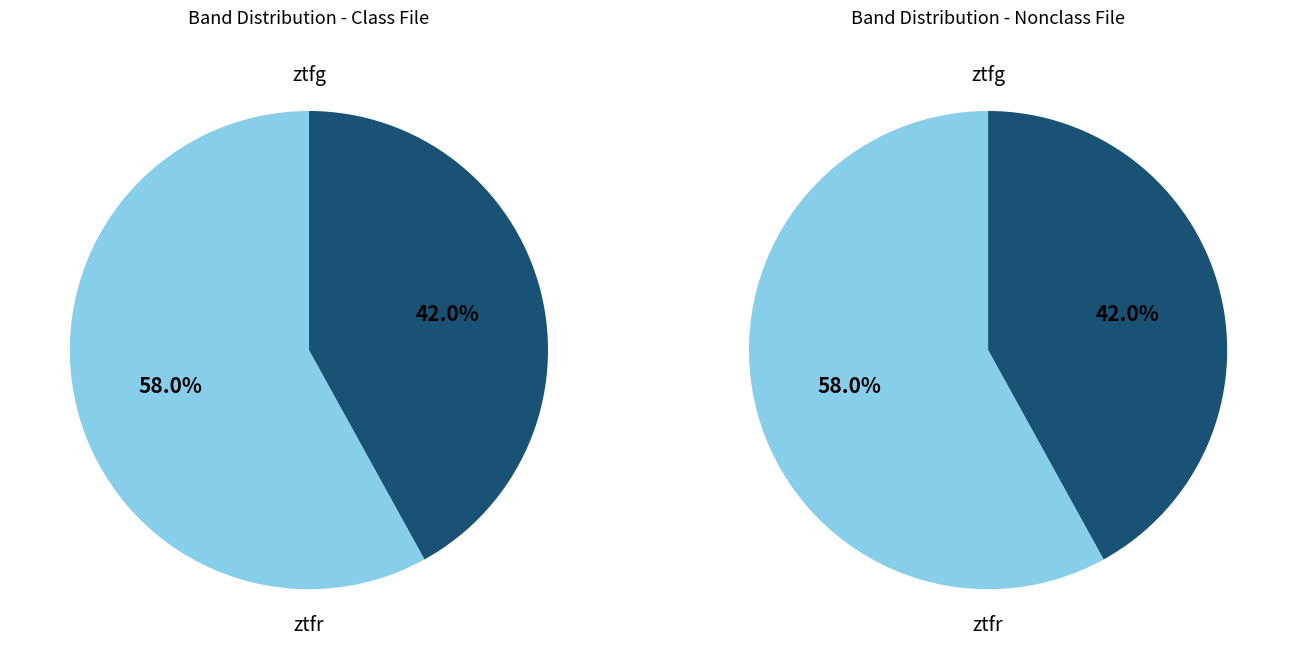

Combined, what portion of the pie is ztfr and ztfg?

100.0%